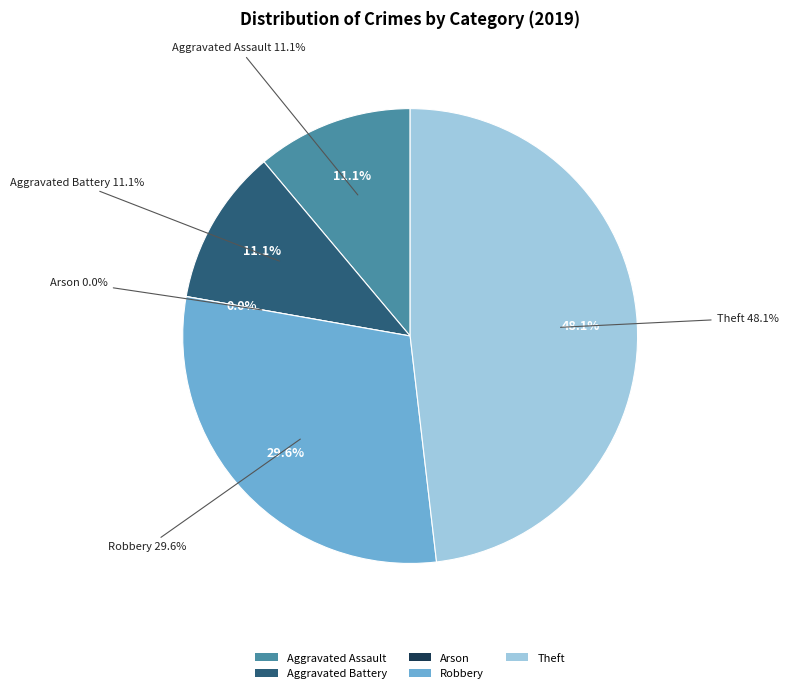

Approximately how many times larger is the value at Aggravated Assault compared to Aggravated Battery?

1.0